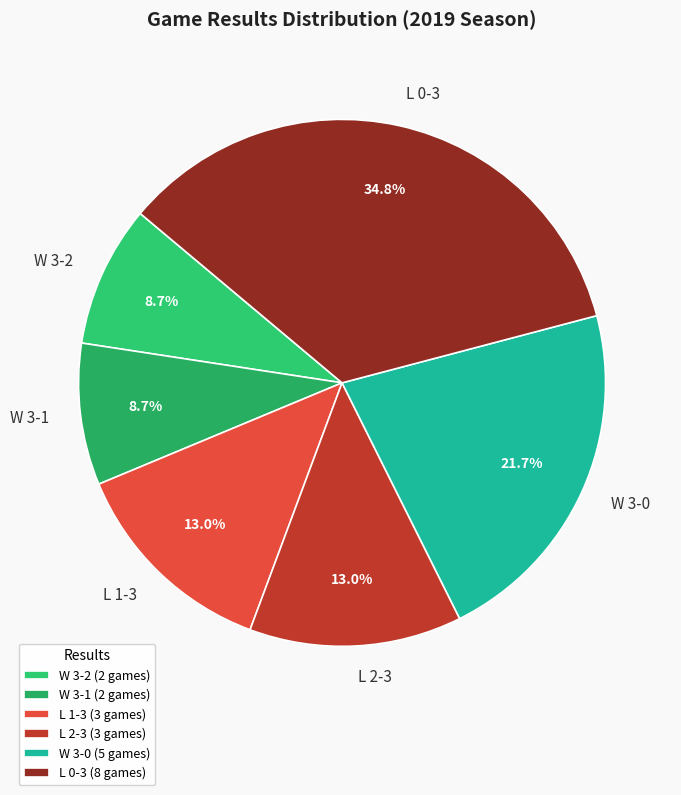

What is the total percentage of L 1-3 and W 3-2?

21.7%